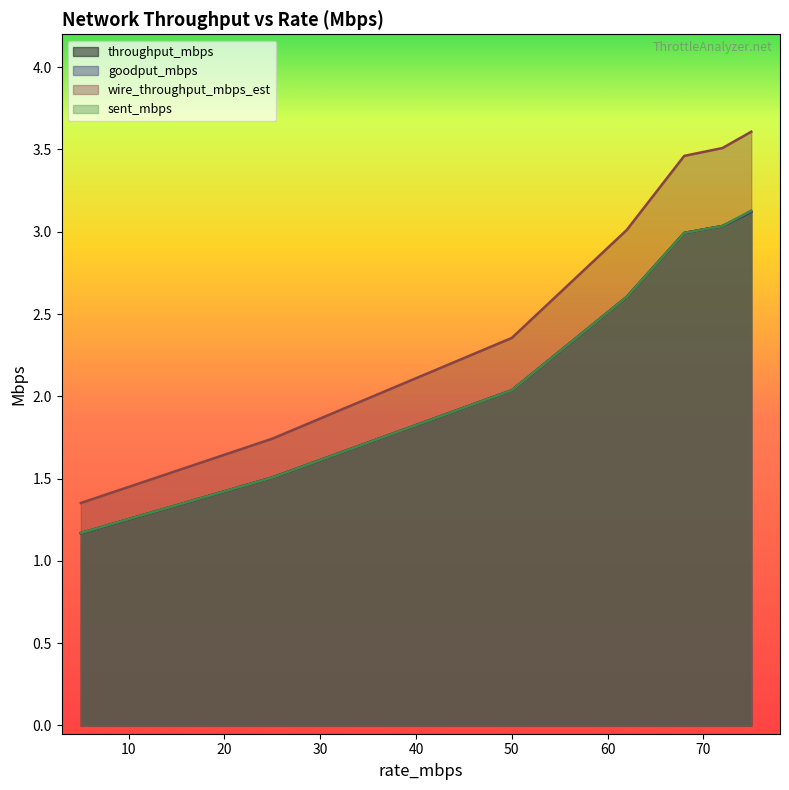

At how many categories does at least one series exceed 3?

4